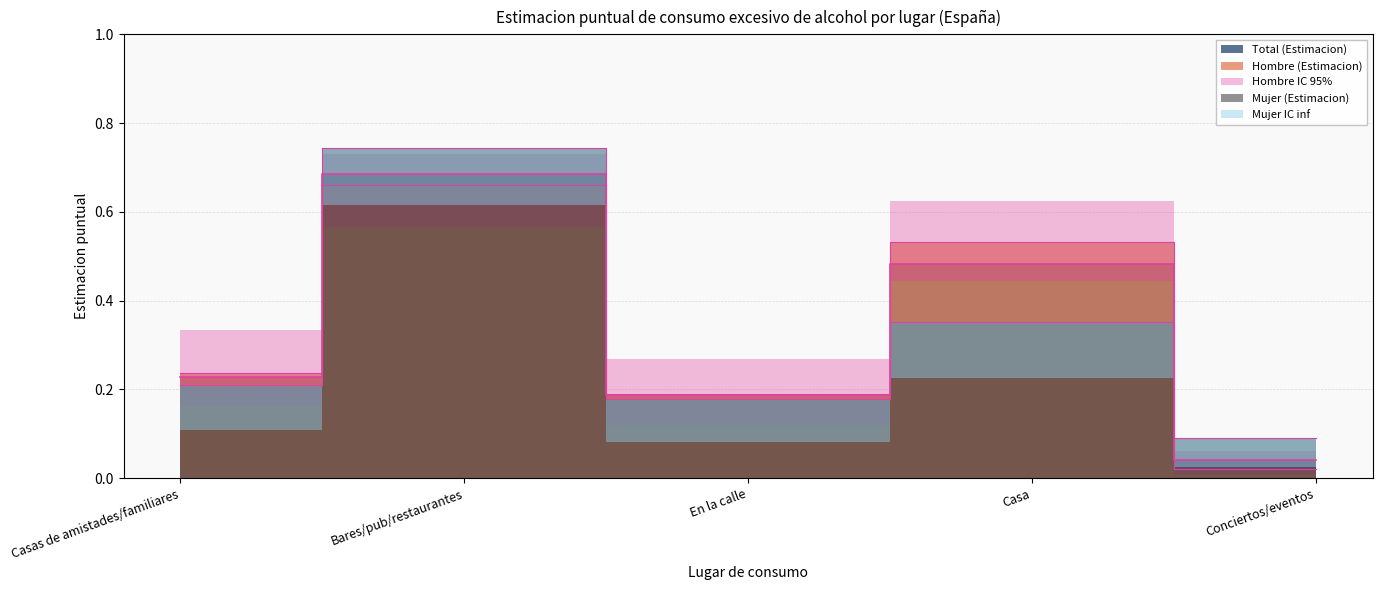

The value of Mujer (Estimacion) at Conciertos/eventos is 0.1. True or false?

True